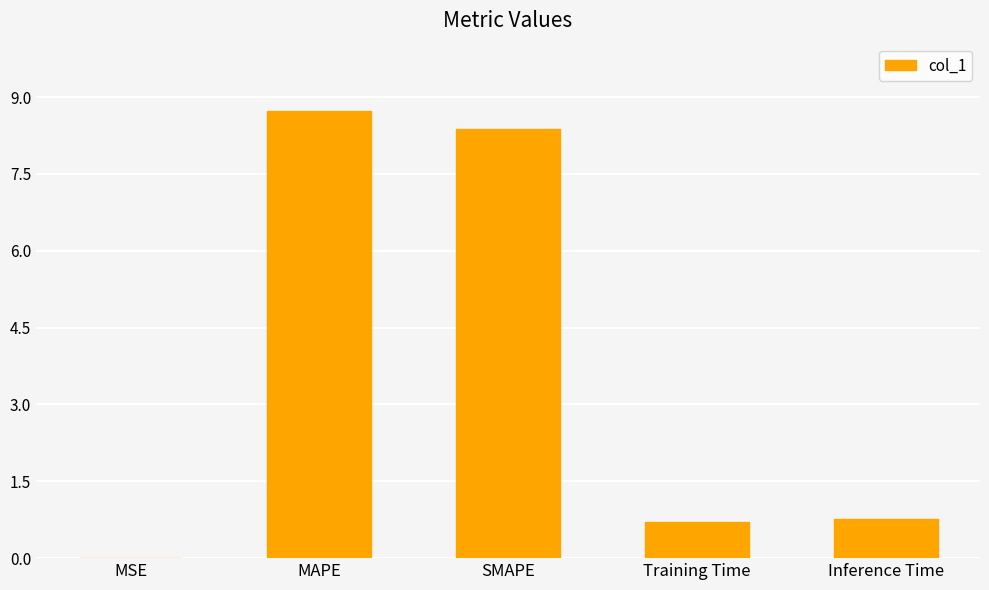

What is the sum of all values?

18.6